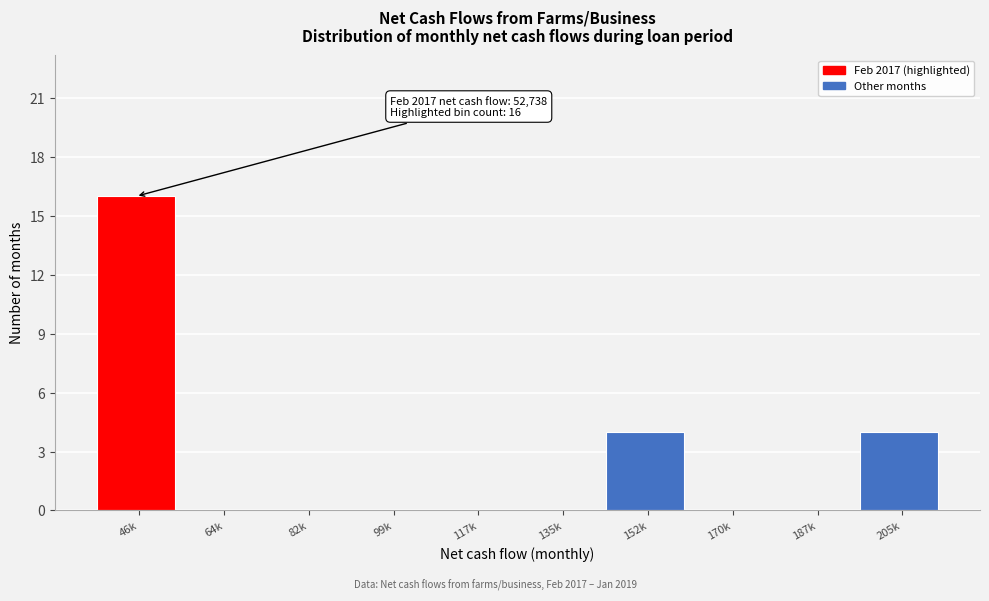

Reading left to right, transcribe all the data shown in this chart.

46k=16	64k=0	82k=0	99k=0	117k=0	135k=0	152k=4	170k=0	187k=0	205k=4